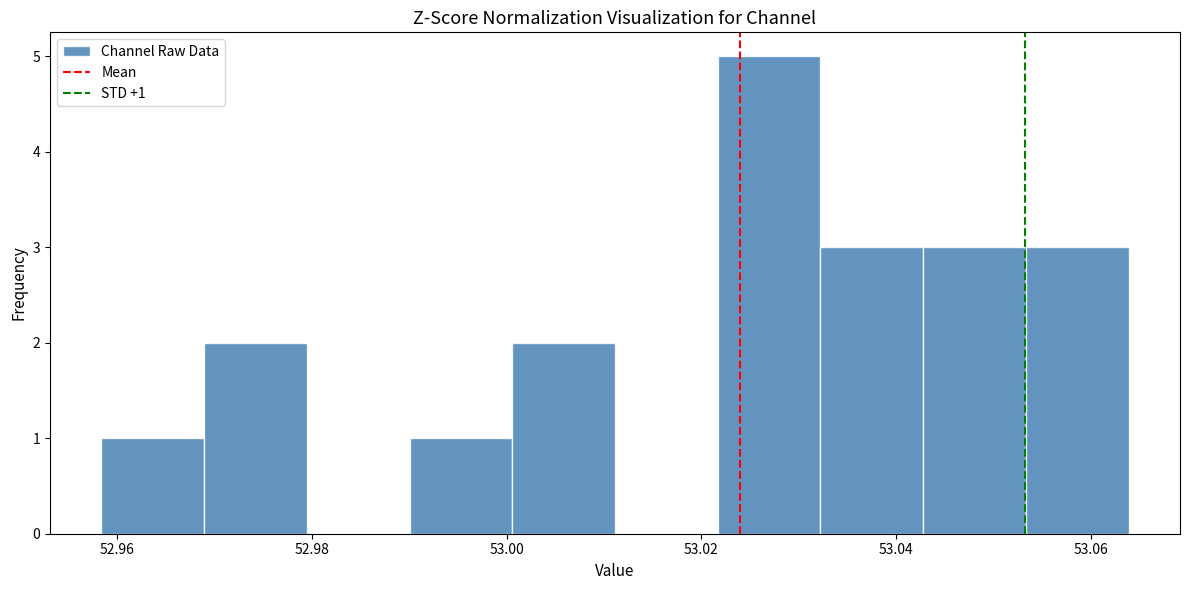

Over which range of the x-axis is the bar tallest?

53.022 to 53.032